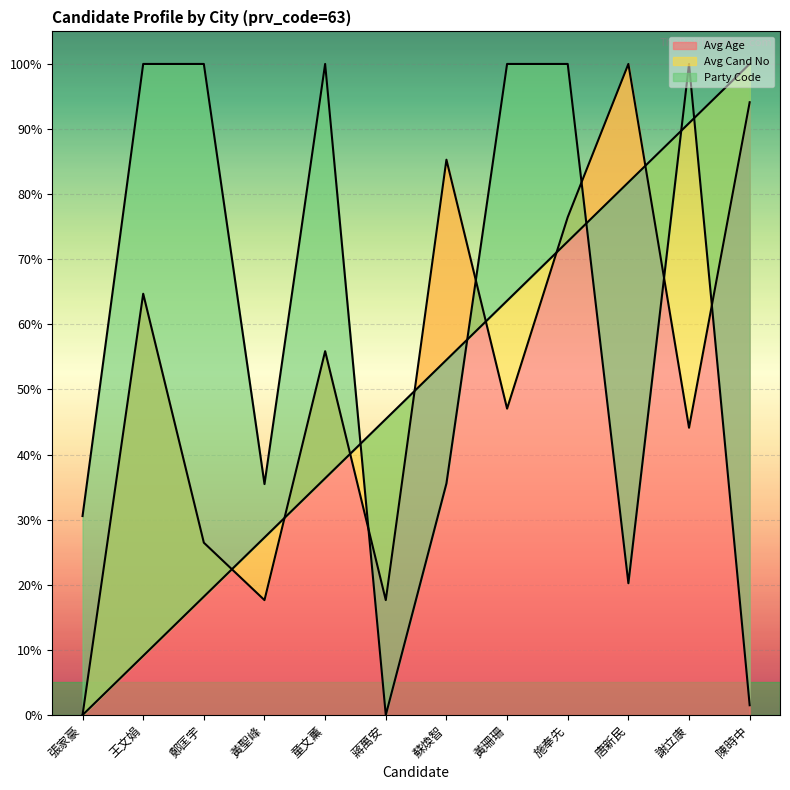

How many values in the Avg Cand No series exceed 54?

6